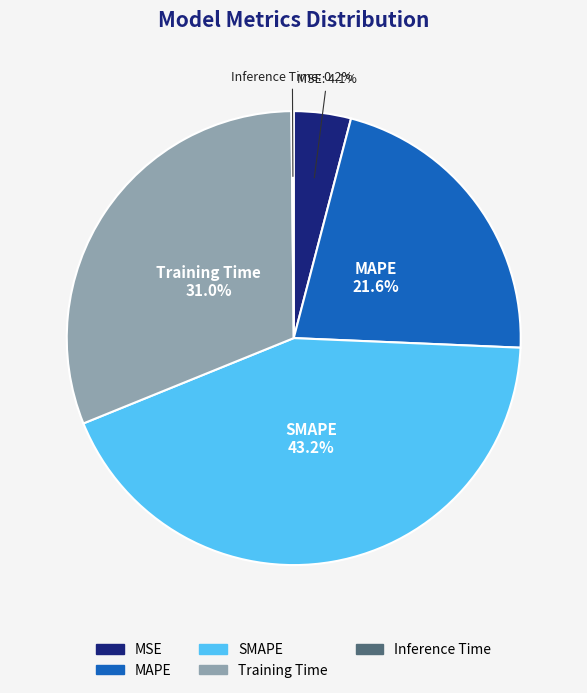

Does MAPE represent more than half of the total?

No